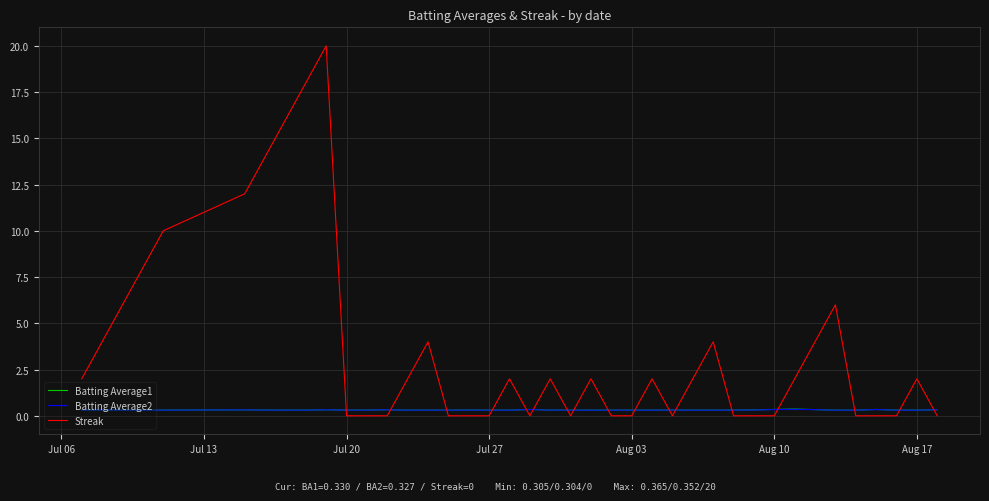

How many intersections are there between Streak and Batting Average1?

17